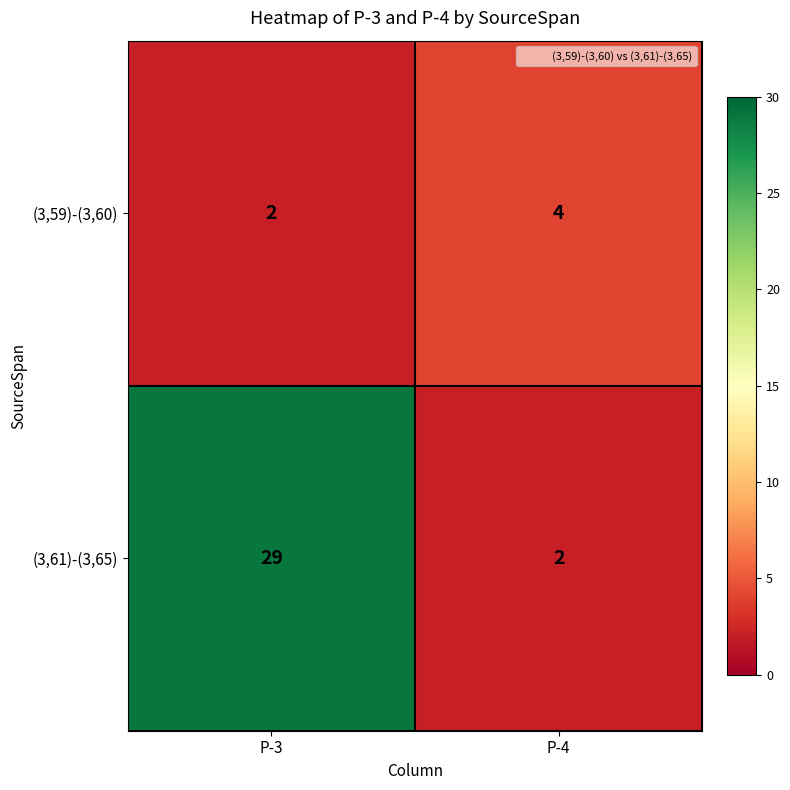

What is the greatest value displayed?

29